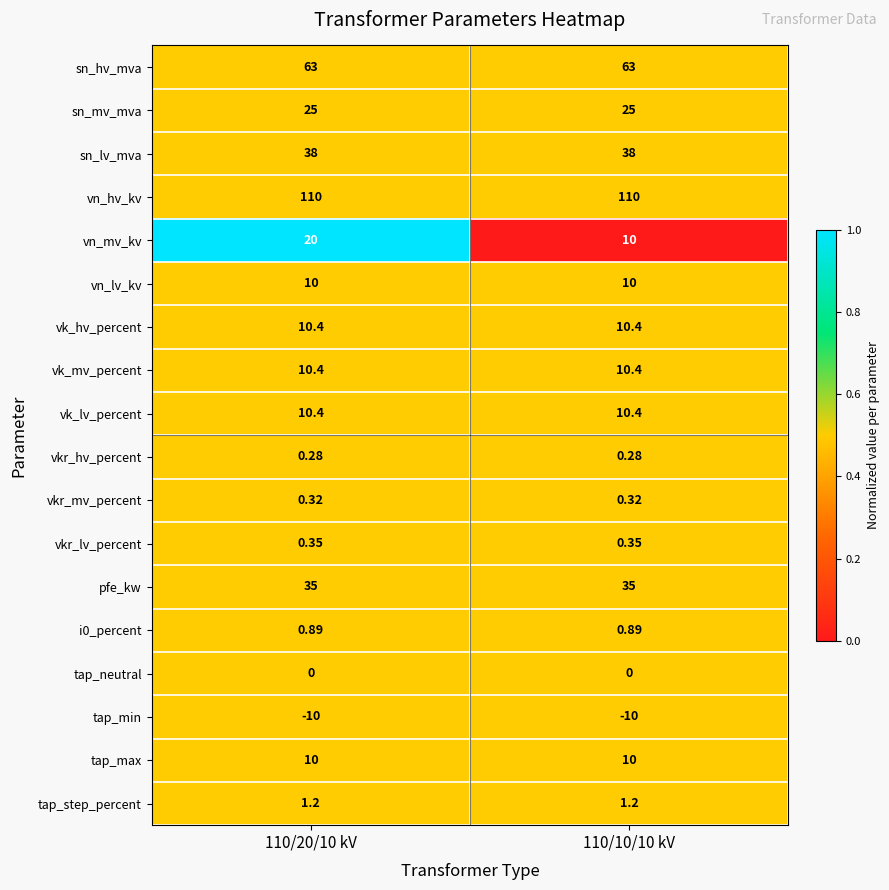

Which series has the largest total across all categories?

vn_hv_kv